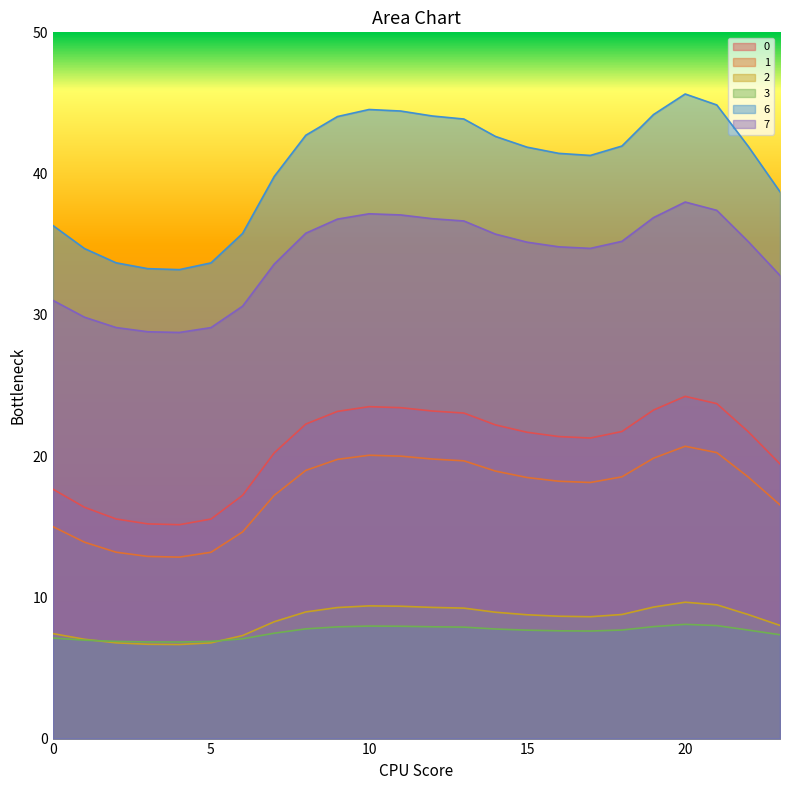

Is it true that 2 equals 9.5 at 21?

True